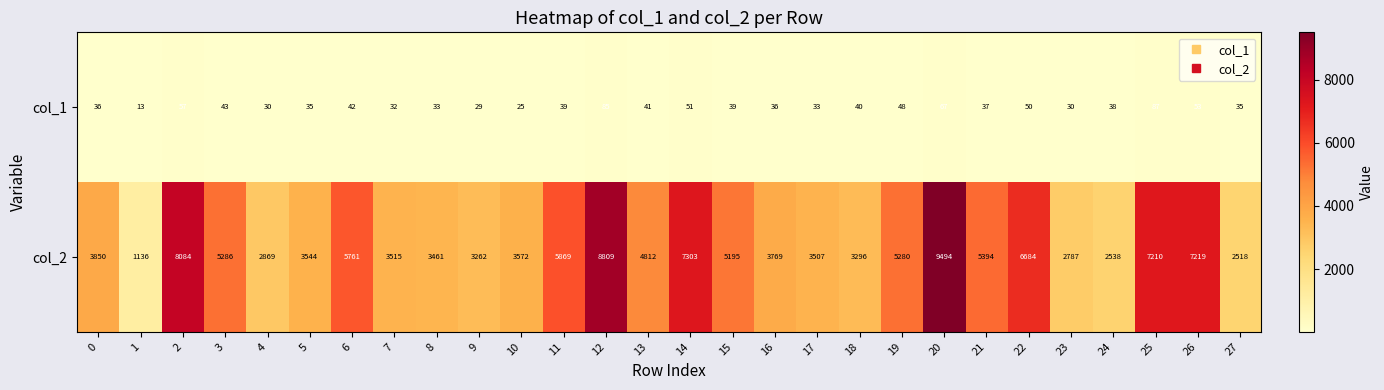

List the series in order of their peak value, highest first.

col_2, col_1